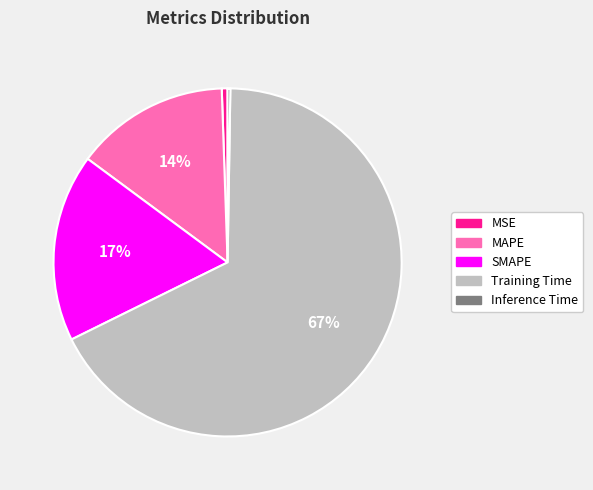

To the nearest percent, what is the average slice percentage?

20%